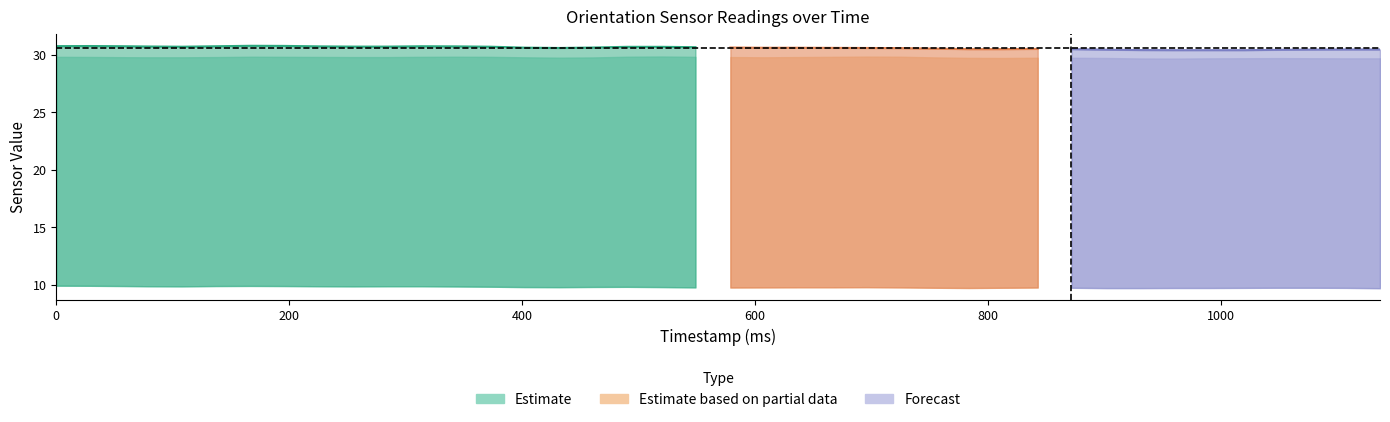

What is the value of the pitch point at the 8th from the left?

29.8